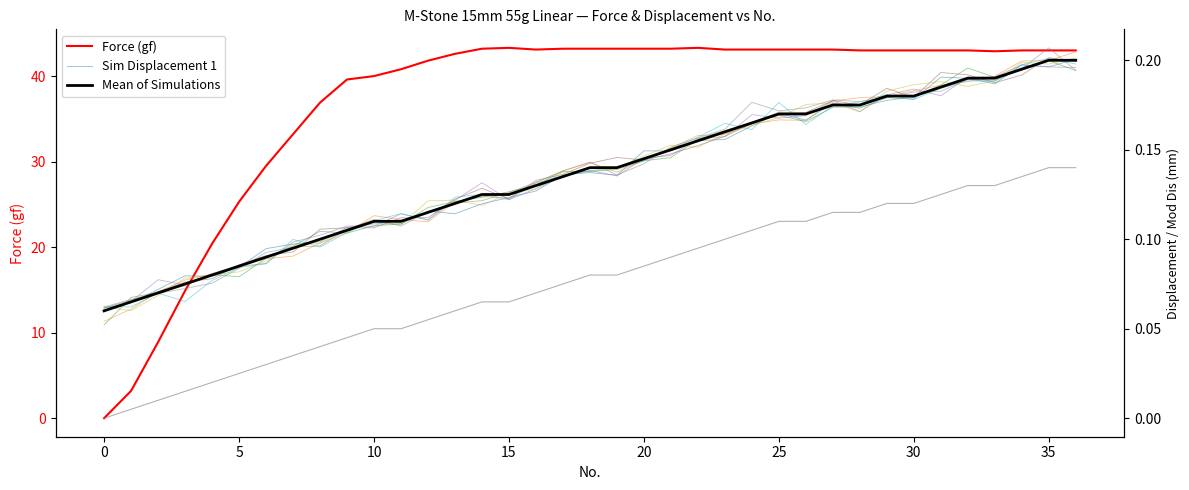

List the series in order of their peak value, highest first.

Force (gf), Displacement (mm), Mod Dis